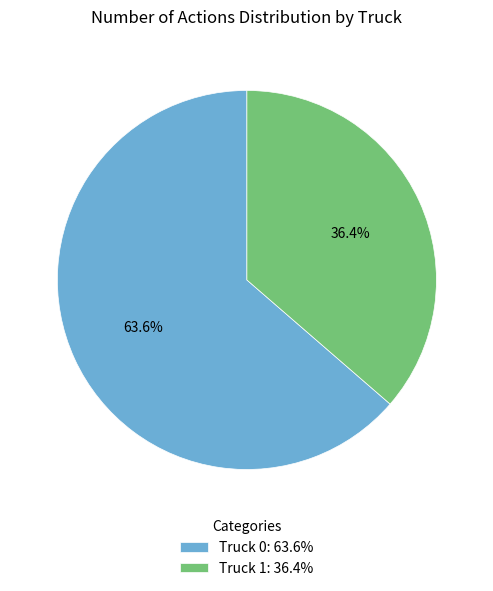

Does Truck 1 represent more than half of the total?

No